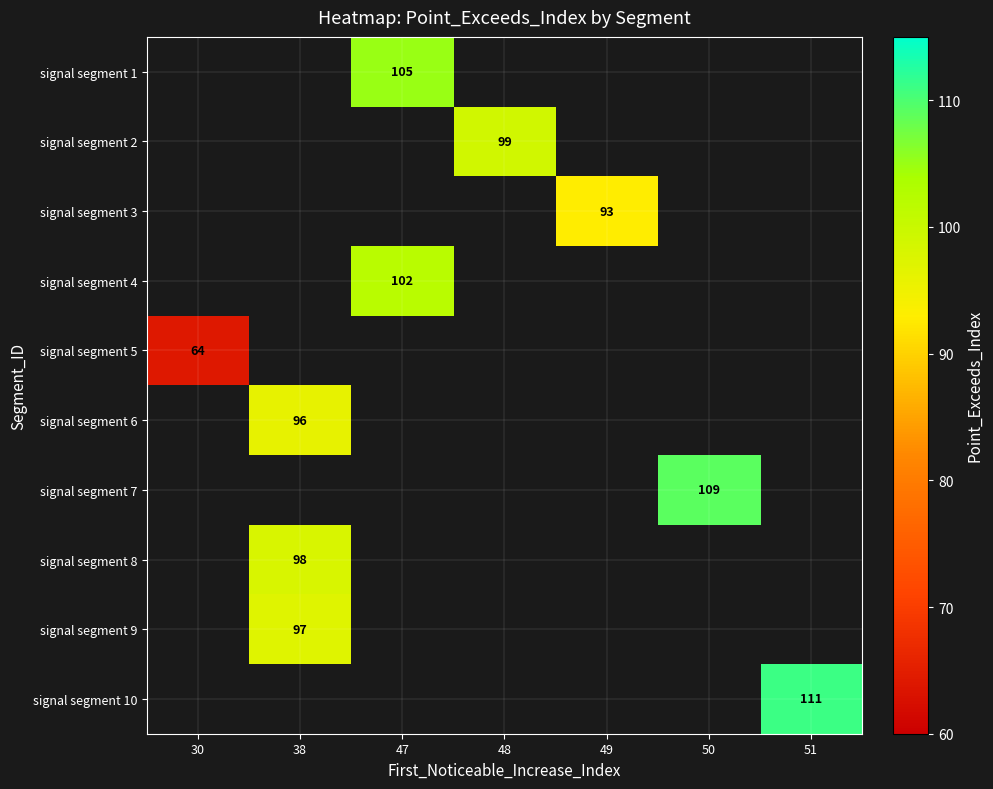

At which label is signal segment 5 closest to 64?

30